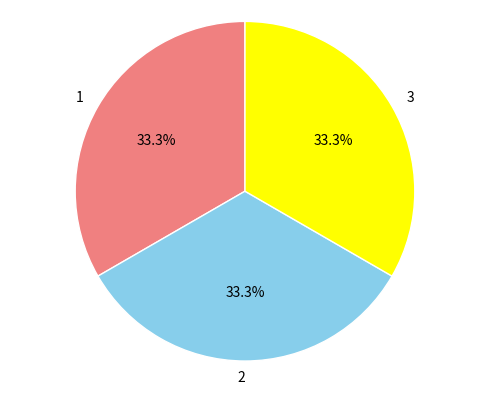

Is it true that 3 is 33% of the pie?

True